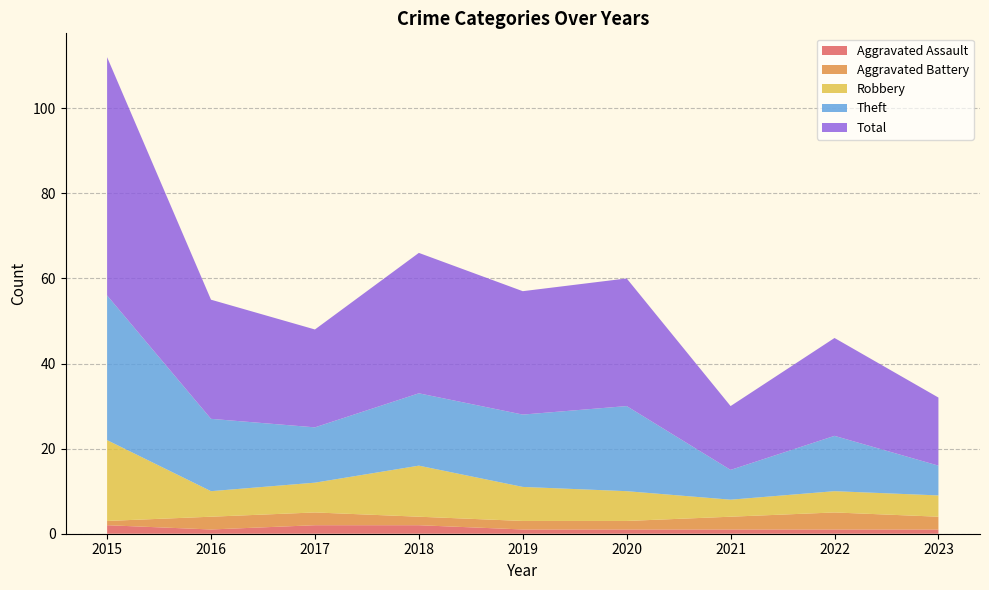

Reading left to right, list all the values displayed in this chart.

Aggravated Assault: 2	1	2	2	1	1	1	1	1
Aggravated Battery: 1	3	3	2	2	2	3	4	3
Robbery: 19	6	7	12	8	7	4	5	5
Theft: 34	17	13	17	17	20	7	13	7
Total: 56	28	23	33	29	30	15	23	16